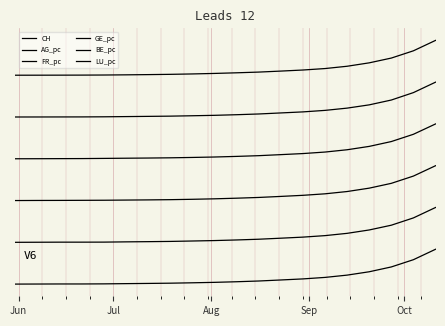

Is this an area chart (filled region under the line)?

No